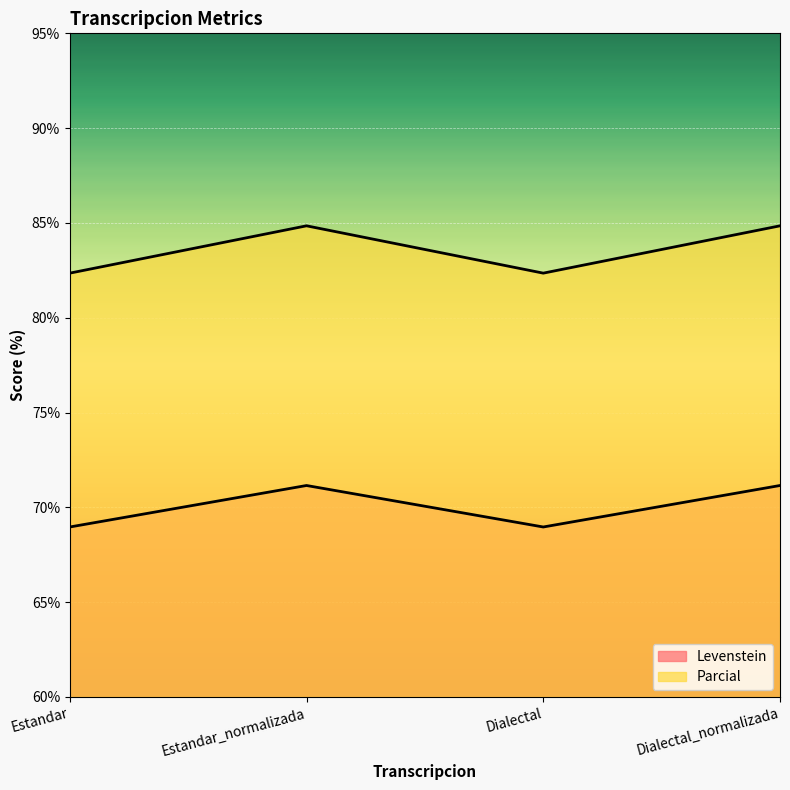

What is the value of the Parcial point at the 1st from the left?

82.4